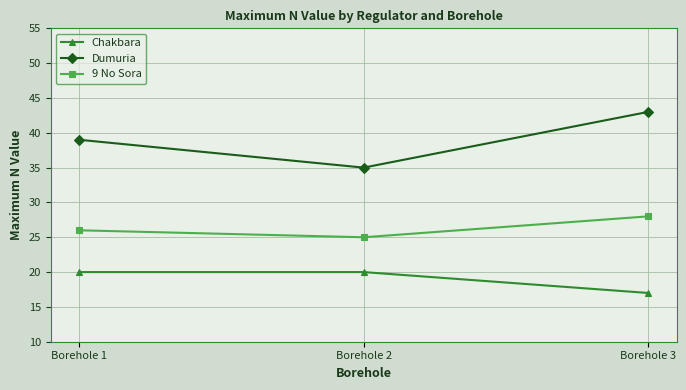

Is this an area chart (filled region under the line)?

No